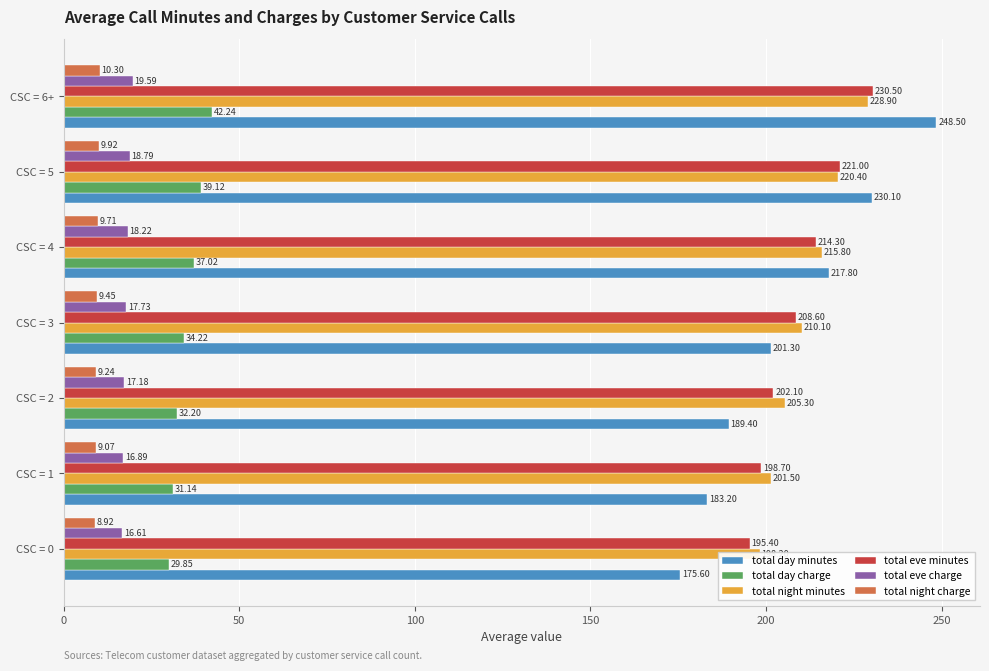

Rank the series at CSC = 1 from highest to lowest value.

total night minutes, total eve minutes, total day minutes, total day charge, total eve charge, total night charge